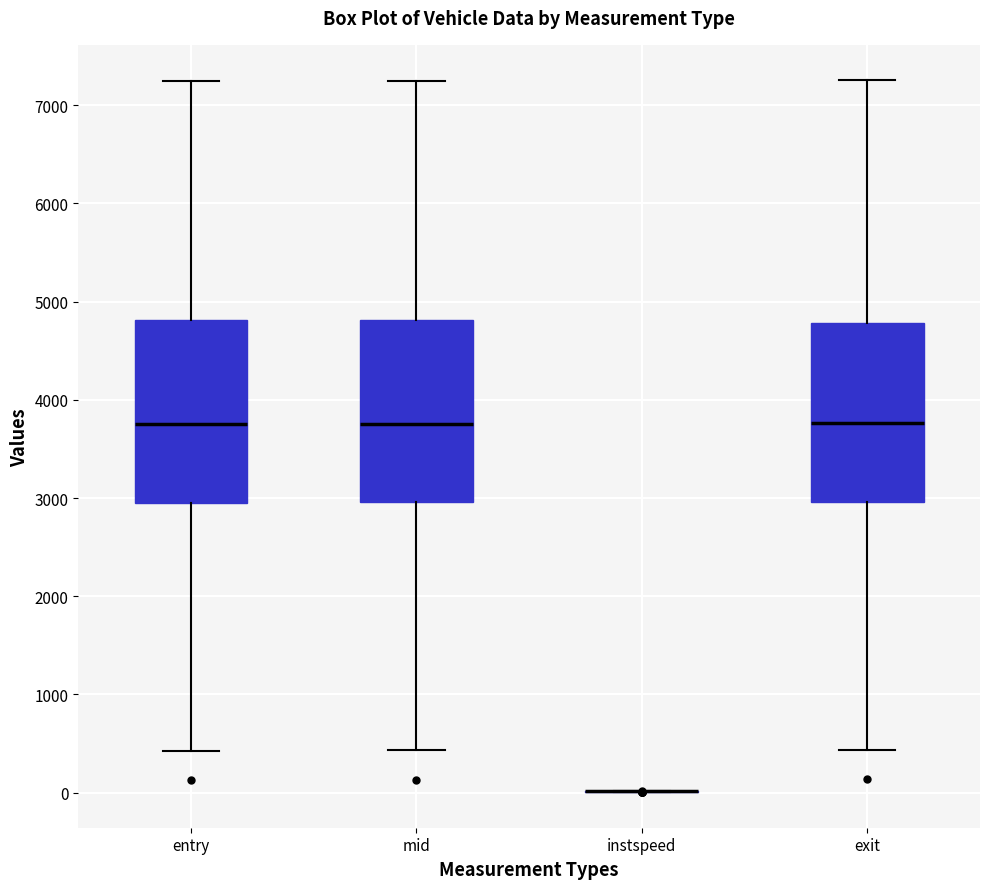

Reading left to right, transcribe this box plot: for each box, give where its median line is, the range the box spans, and where its two whiskers end, as read against the y-axis. The values are not printed on the chart, so give them approximately, as read against the axis.

entry: median 3800, box 3000 to 4800, whiskers 400 to 7200
mid: median 3800, box 3000 to 4800, whiskers 400 to 7300
instspeed: box collapsed to a line at 0, whiskers 0 to 0
exit: median 3800, box 3000 to 4800, whiskers 400 to 7300